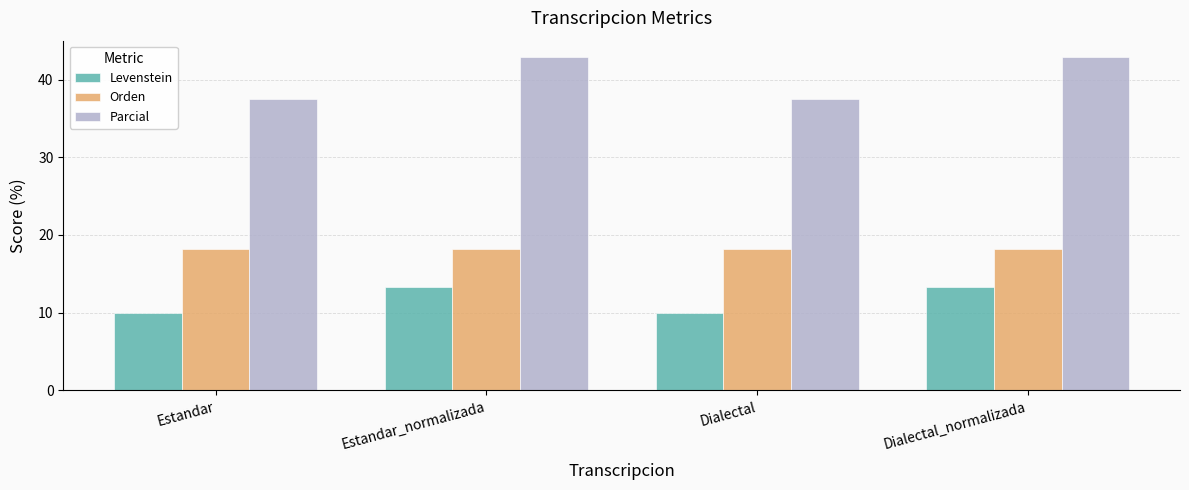

True or false: Parcial has a value of 42.9 at Dialectal_normalizada.

True